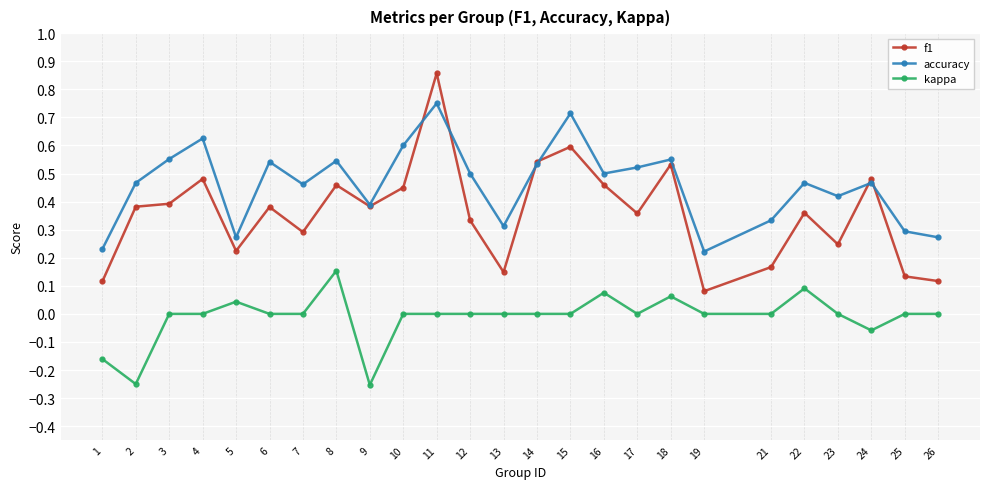

True or false: accuracy has a value of 0.3 at 5.

True